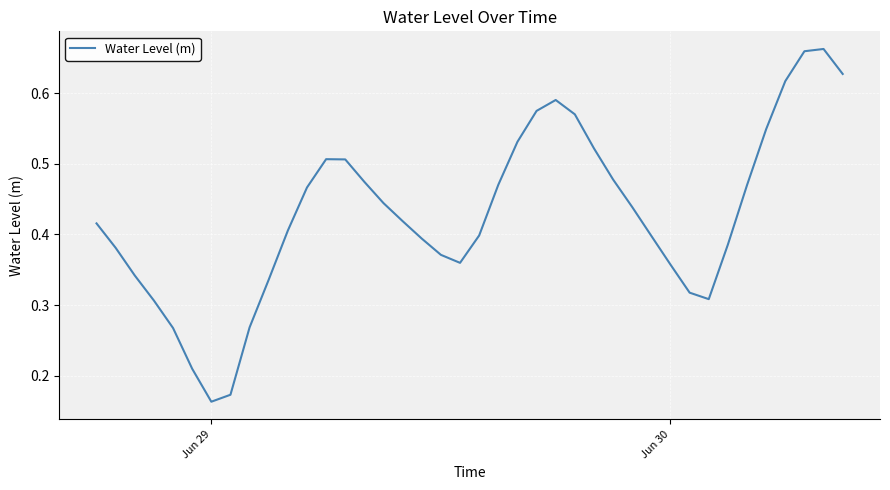

How many lines are shown in the chart?

1